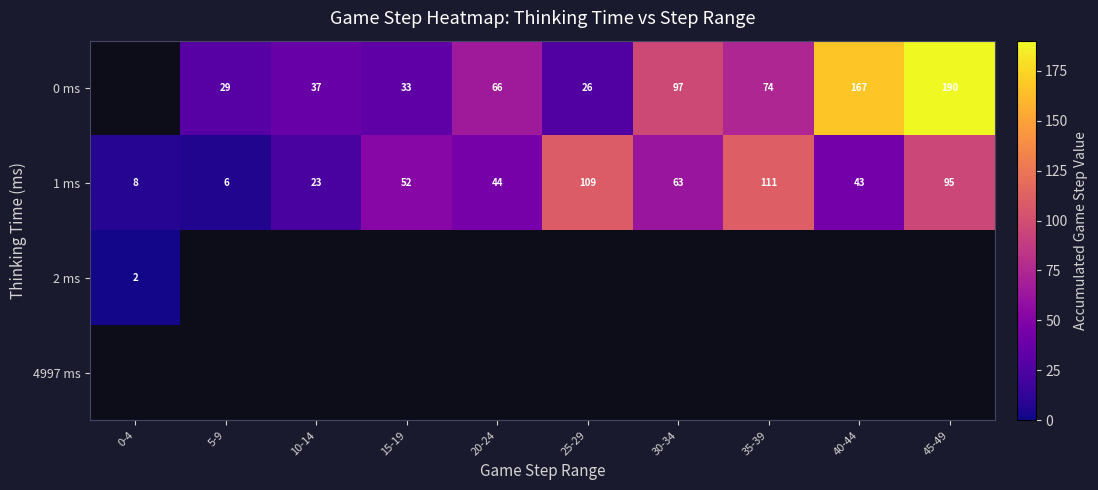

Is it true that 1 ms equals 71 at 25-29?

False